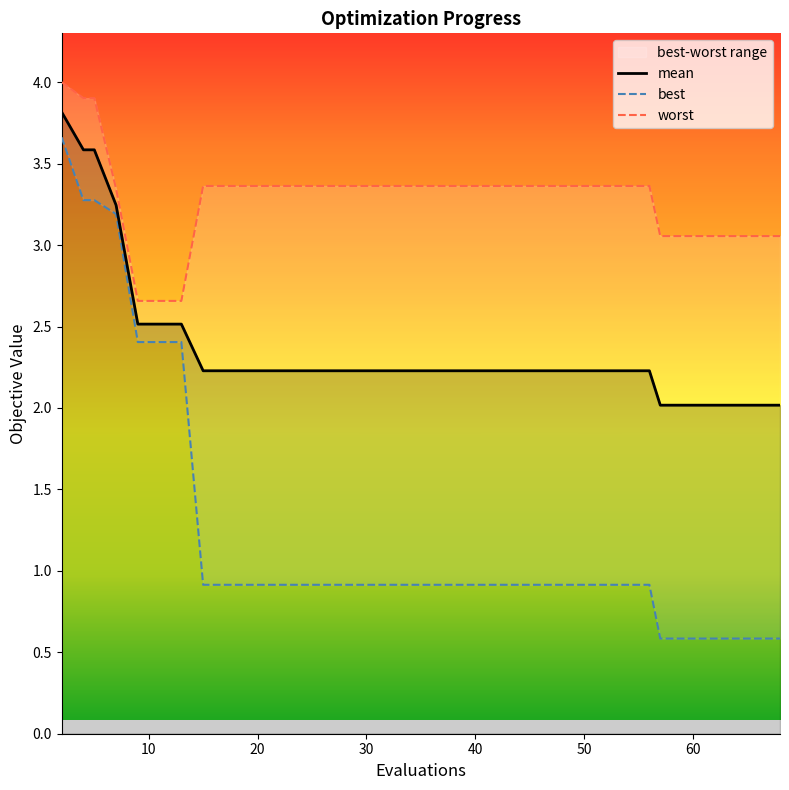

How many data points in worst are above 3?

37